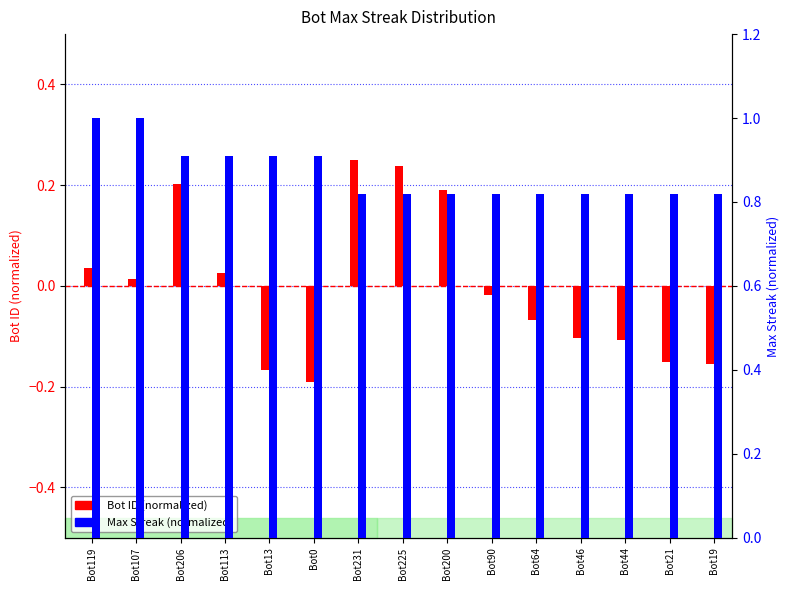

Which series has the widest spread of values?

Bot ID (normalized)